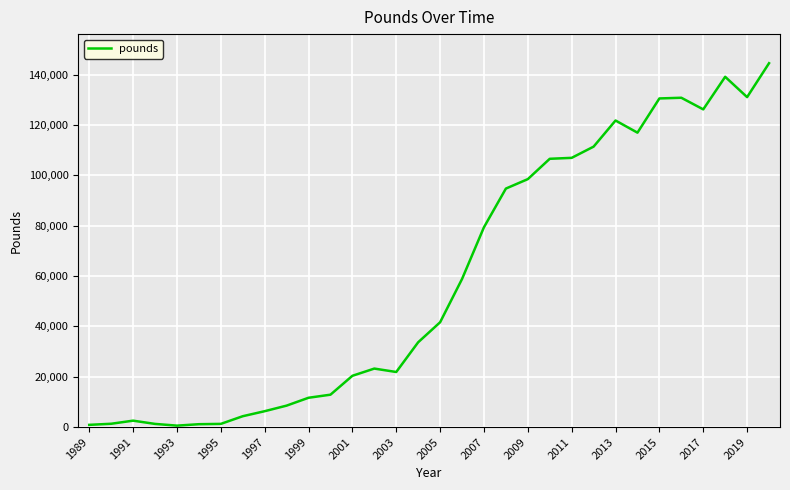

What is the smallest value displayed?

566.9